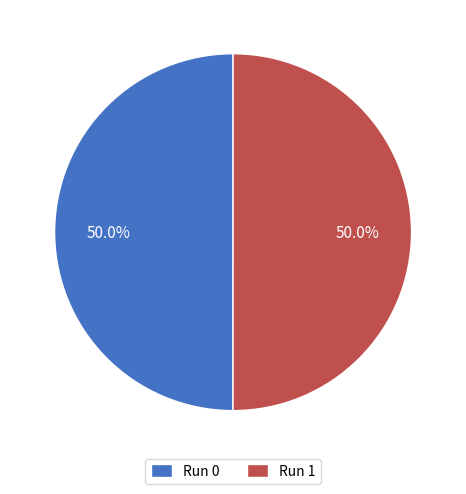

Combined, what portion of the pie is Run 0 and Run 1?

100.0%